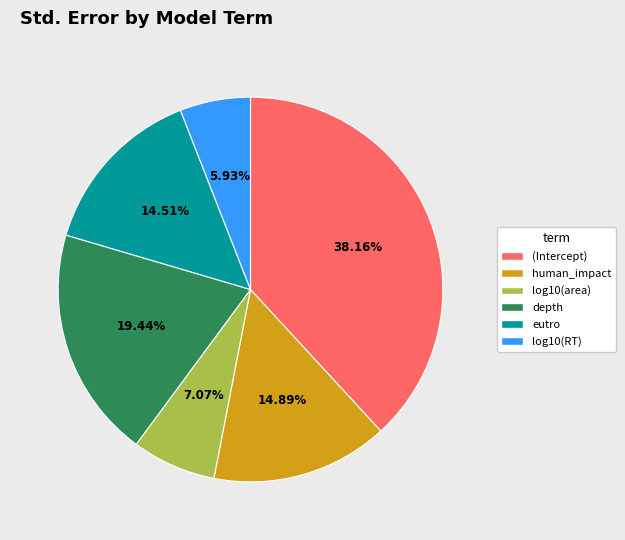

To the nearest percent, what is the average slice percentage?

17%